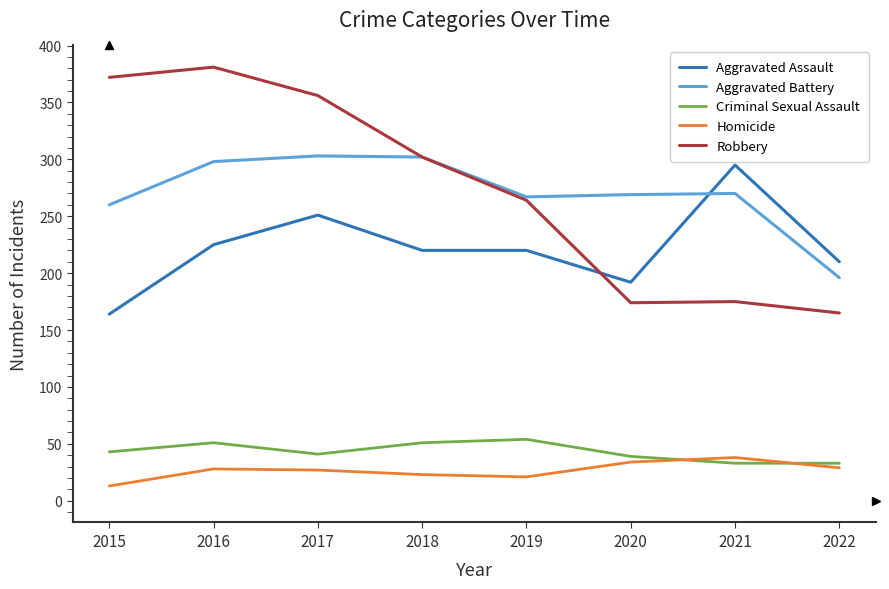

At which label does Robbery first exceed 302?

2015